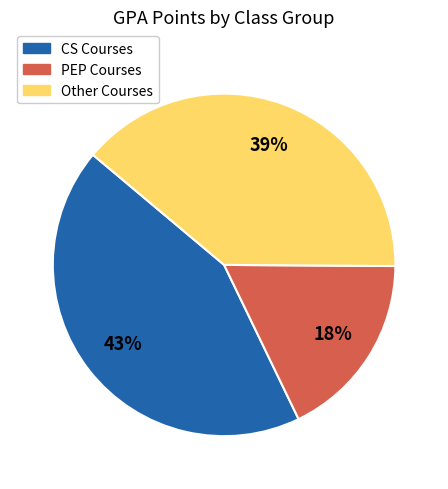

Does any single category account for the majority?

No